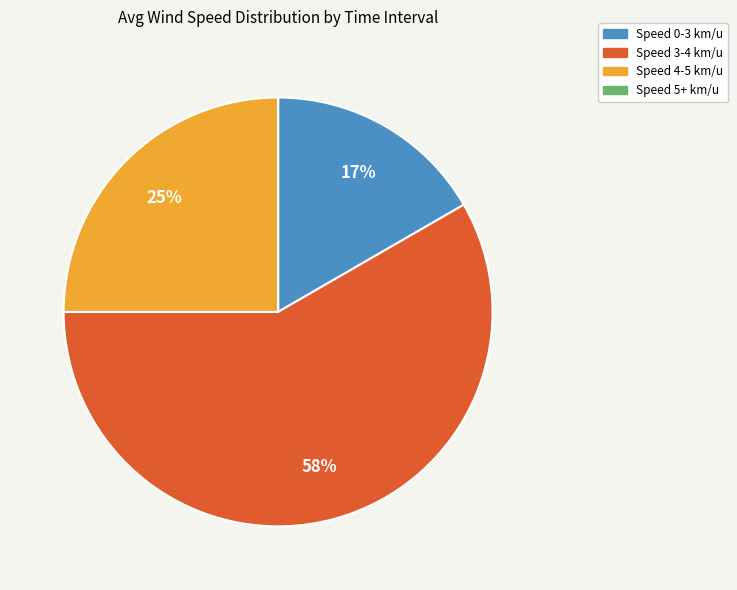

Does any single category account for the majority?

Yes